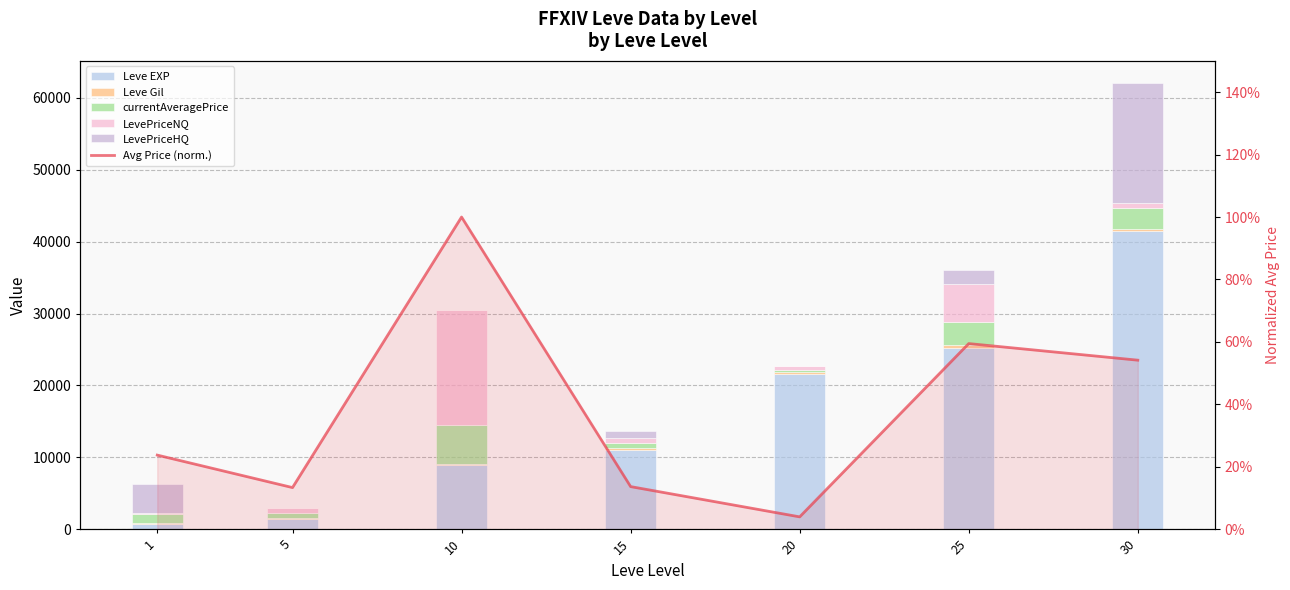

What is the difference between the maximum and minimum values in the LevePriceHQ series?

16665.0